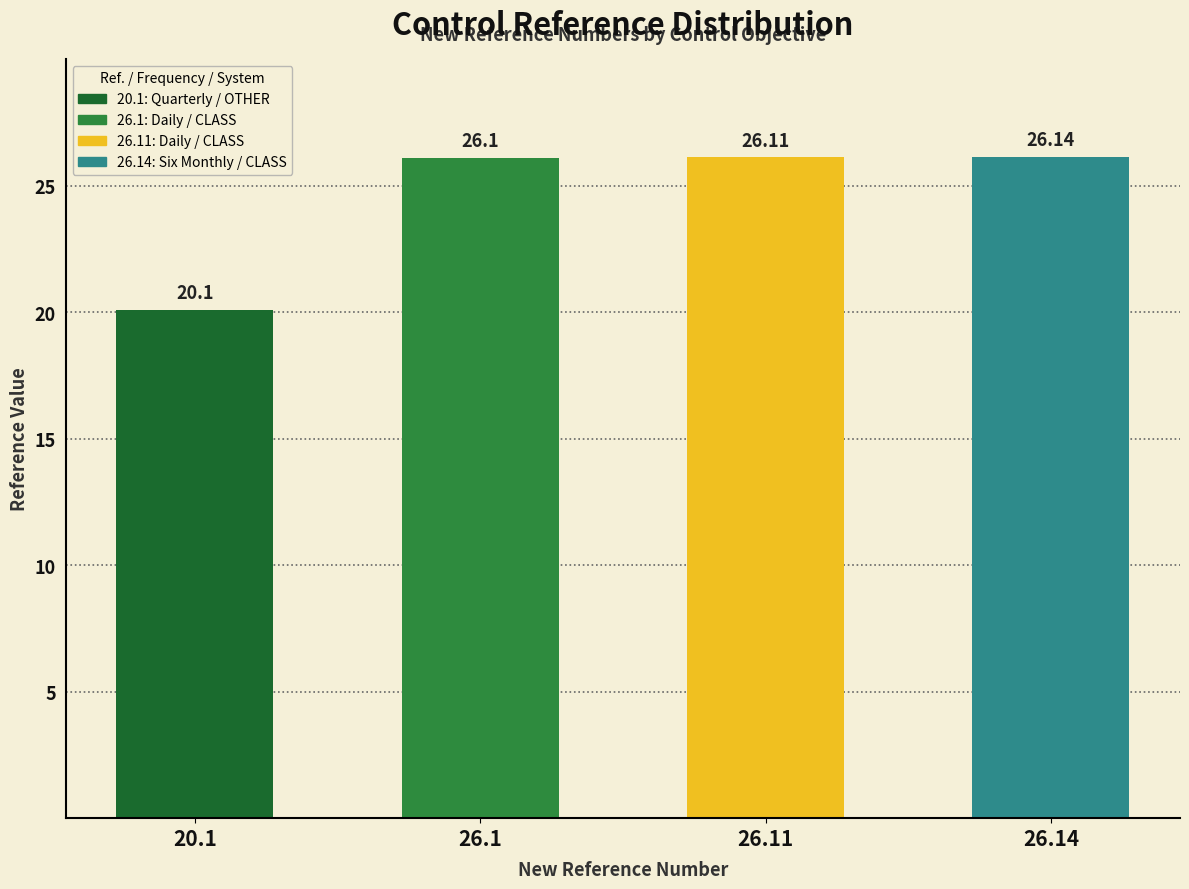

List the labels in order of value, smallest first.

20.1, 26.1, 26.11, 26.14